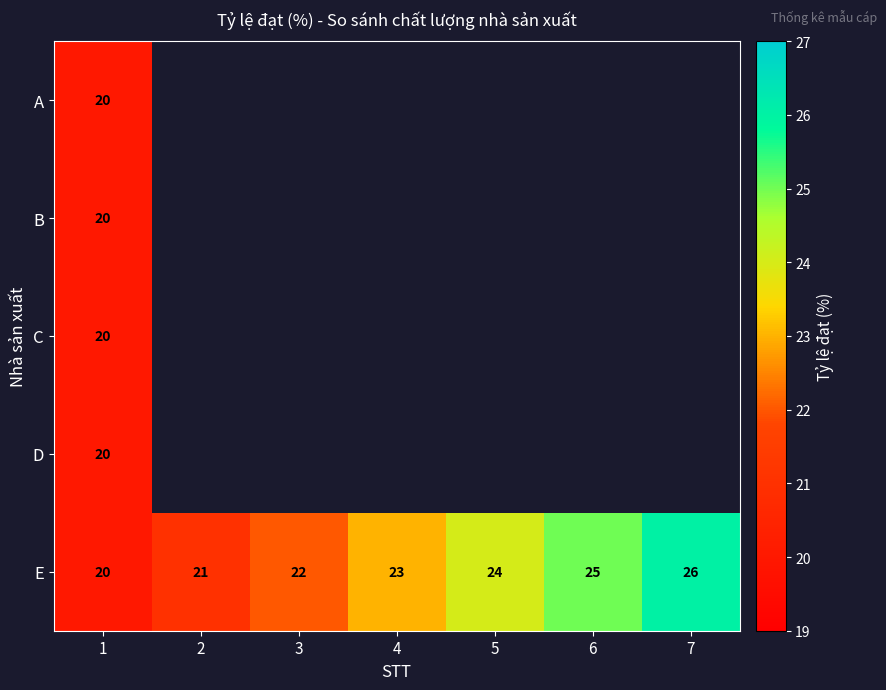

Which category has the lowest value across all series?

1